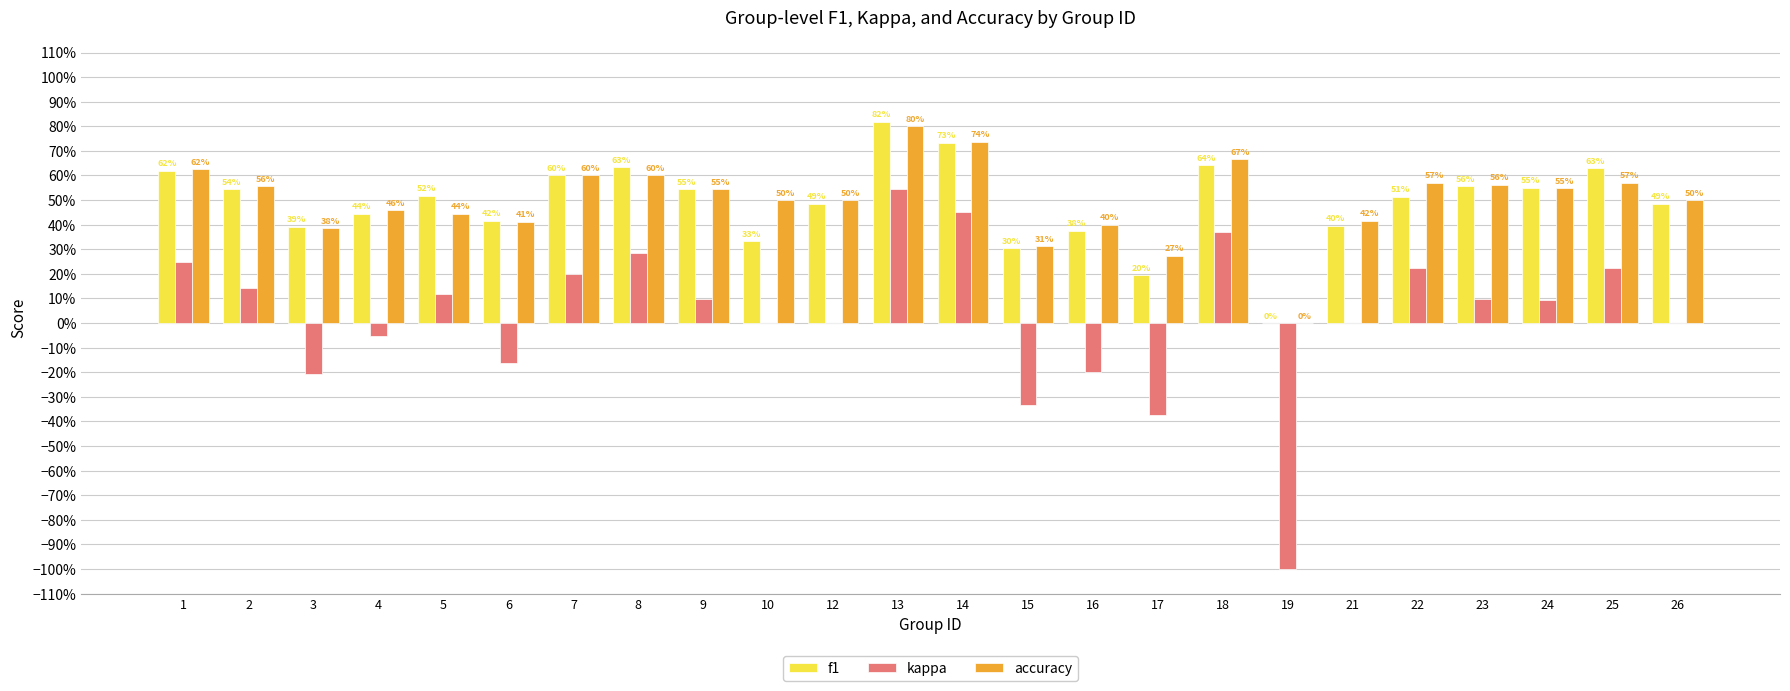

True or false: kappa has a value of 0.2 at 25.

True